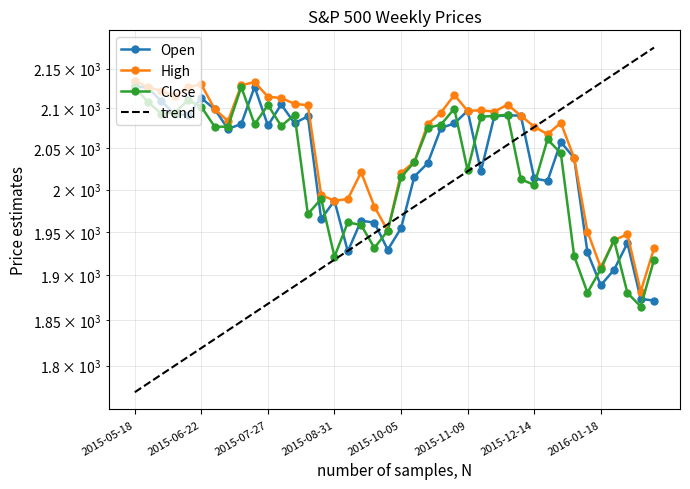

Is it true that Open equals 2022.1 at 2015-11-16?

True